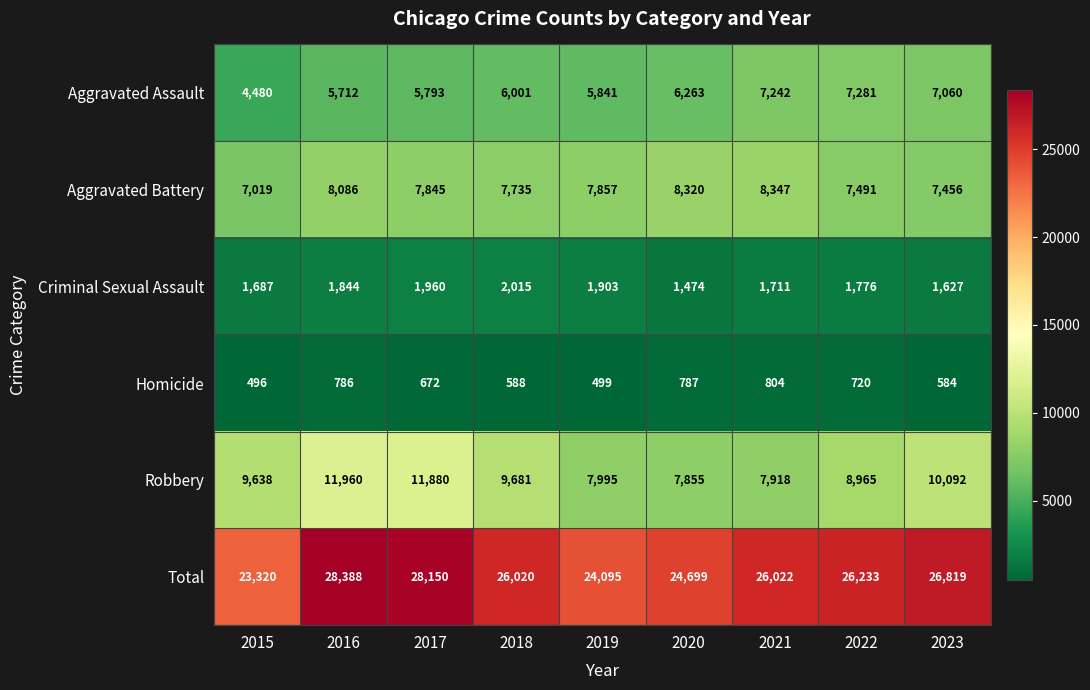

What is the lowest value of the Aggravated Assault series?

4480